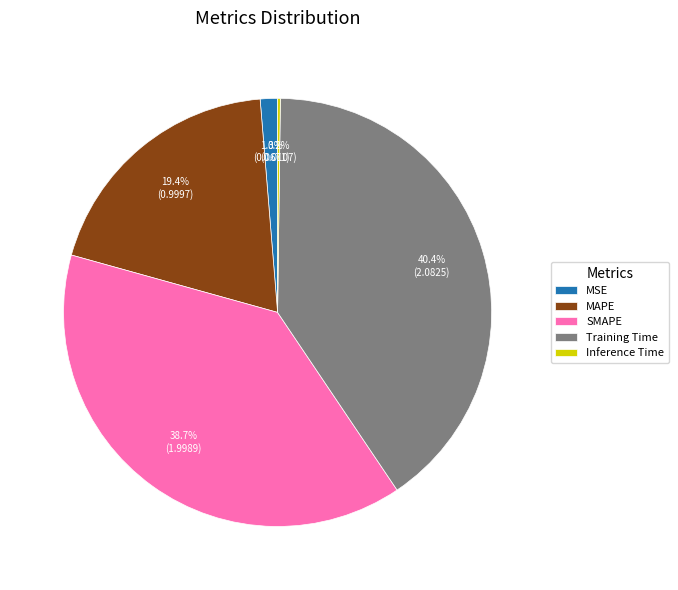

Is there any slice that represents more than half of the pie?

No